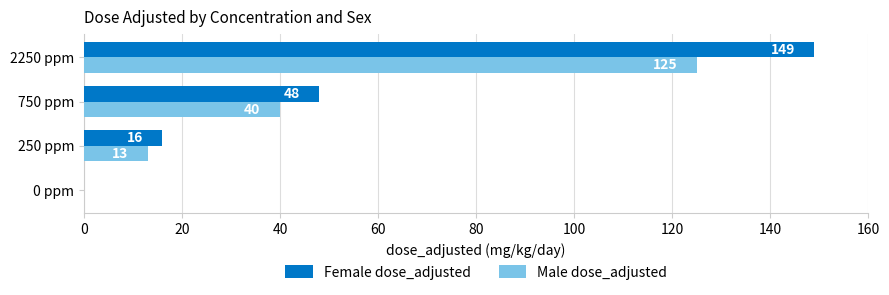

Between 0 ppm and 250 ppm, which series saw the biggest shift?

Female dose_adjusted